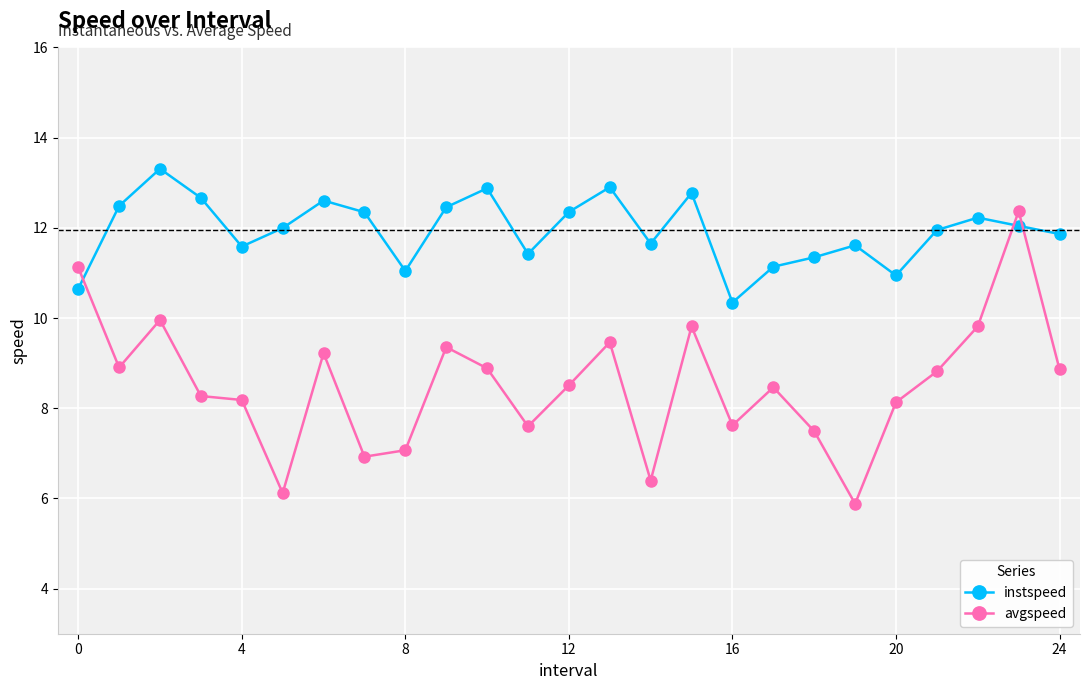

Which series has the largest total across all categories?

instspeed